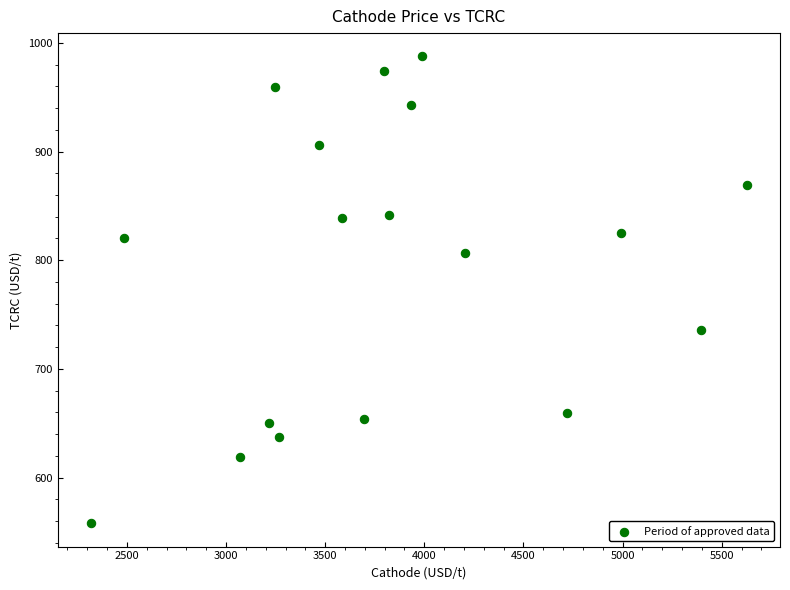

What is the range of Y values (max minus min)?

429.5